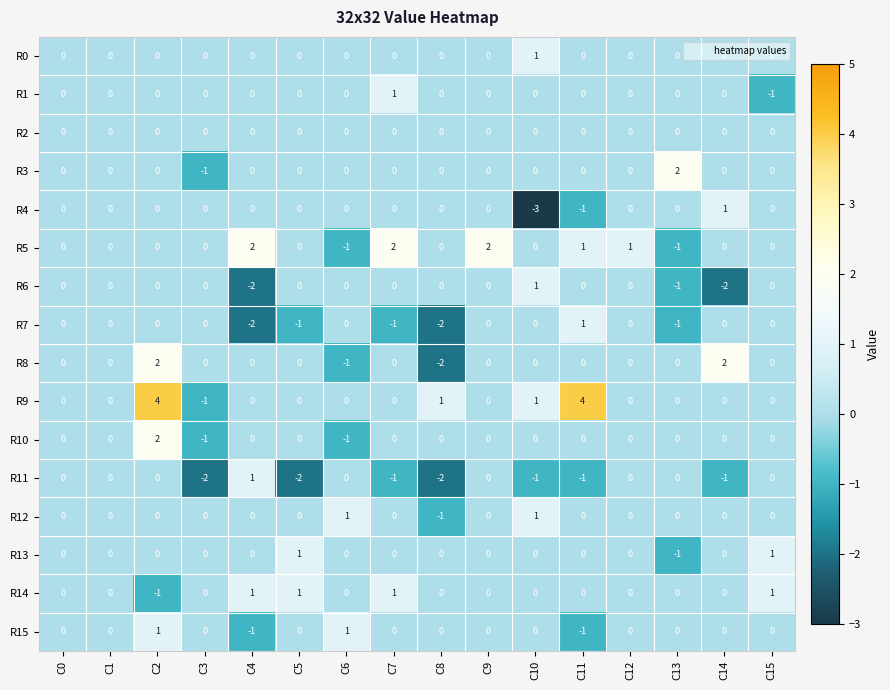

What is the spread (max minus min) of values at C10?

4